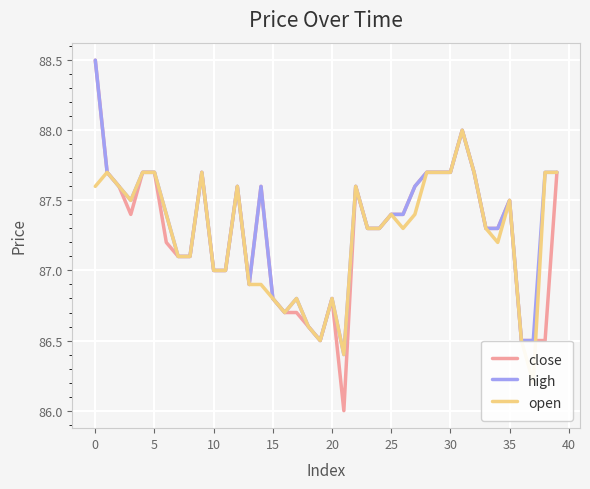

At which label does close first exceed 87?

0